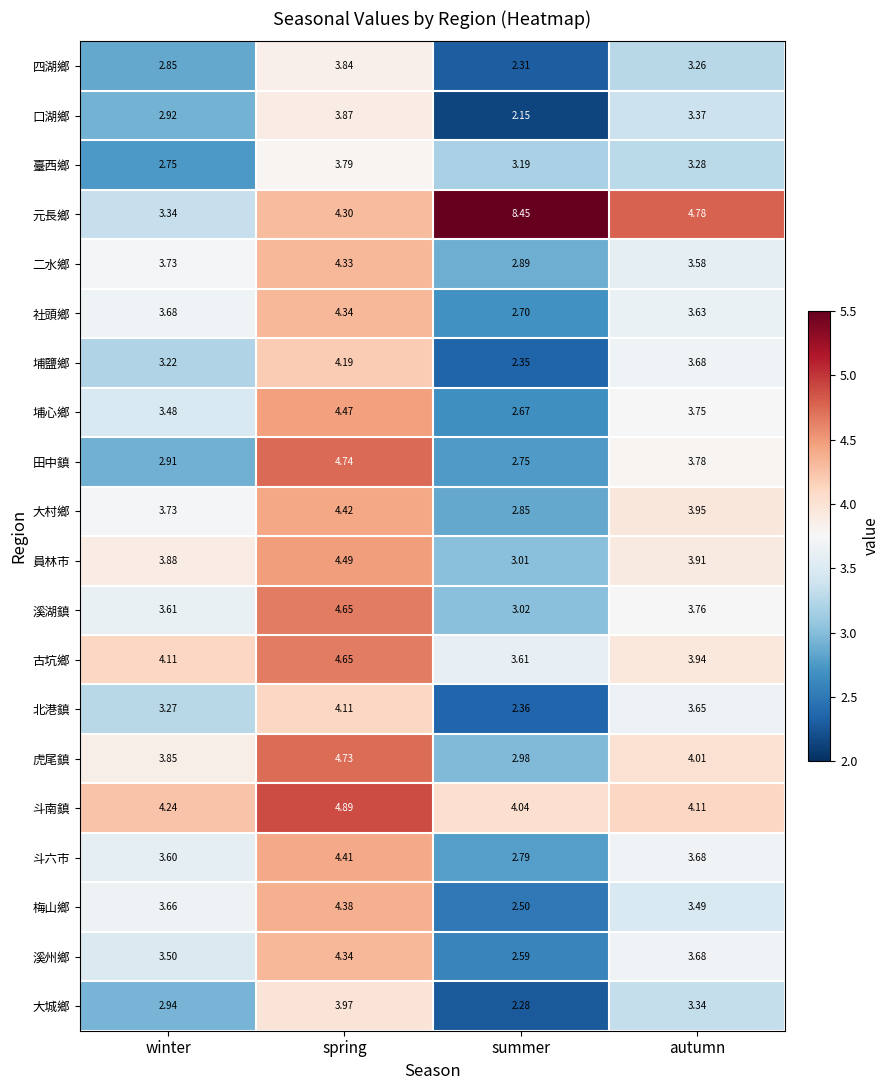

Which label corresponds to the smallest value in the chart?

summer